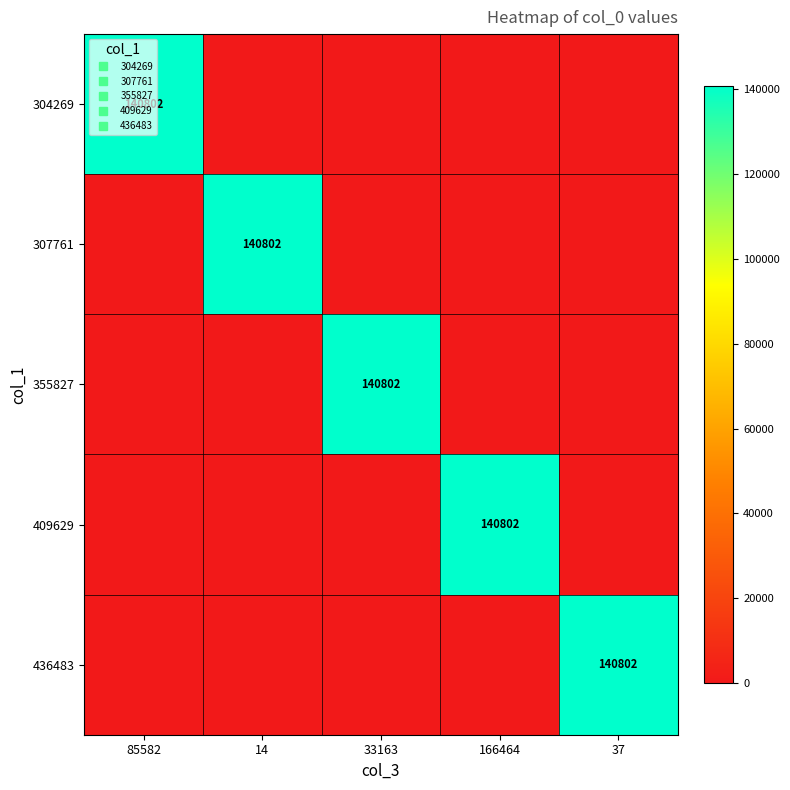

True or false: 436483 has a value of 0 at 14.

True